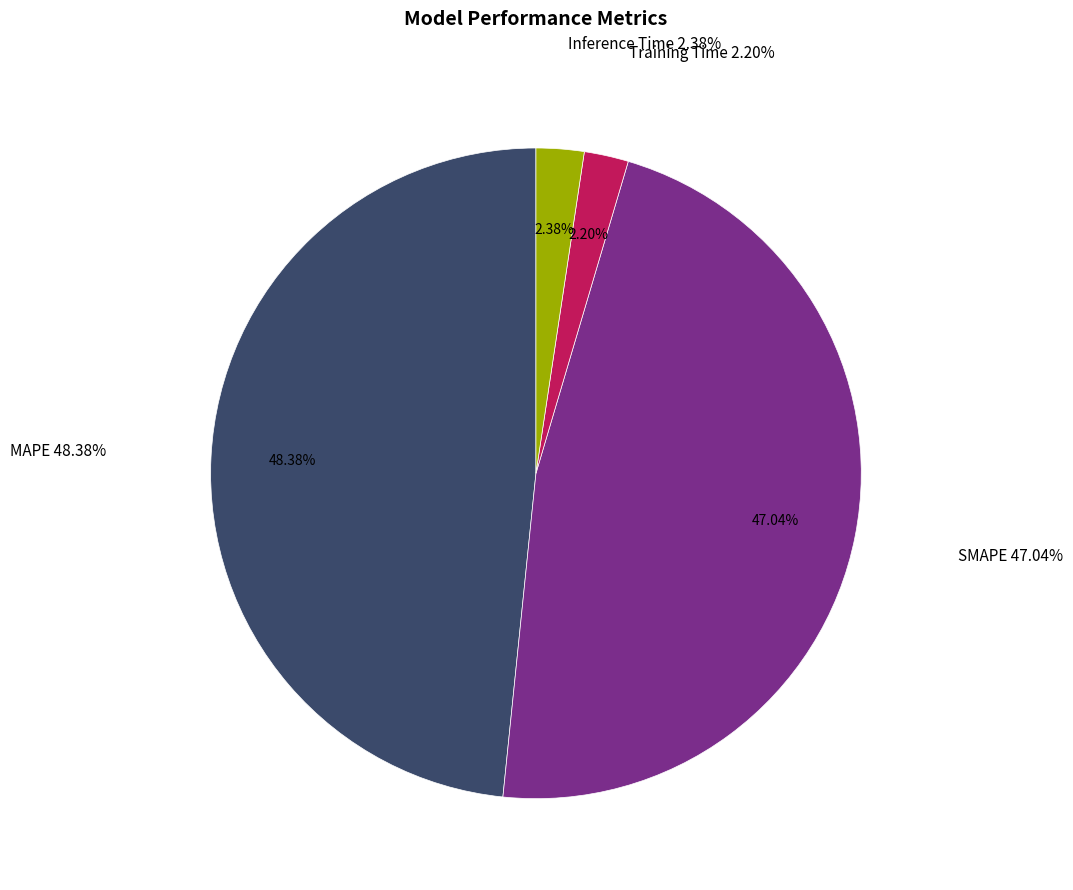

What is the largest slice in the pie chart?

MAPE